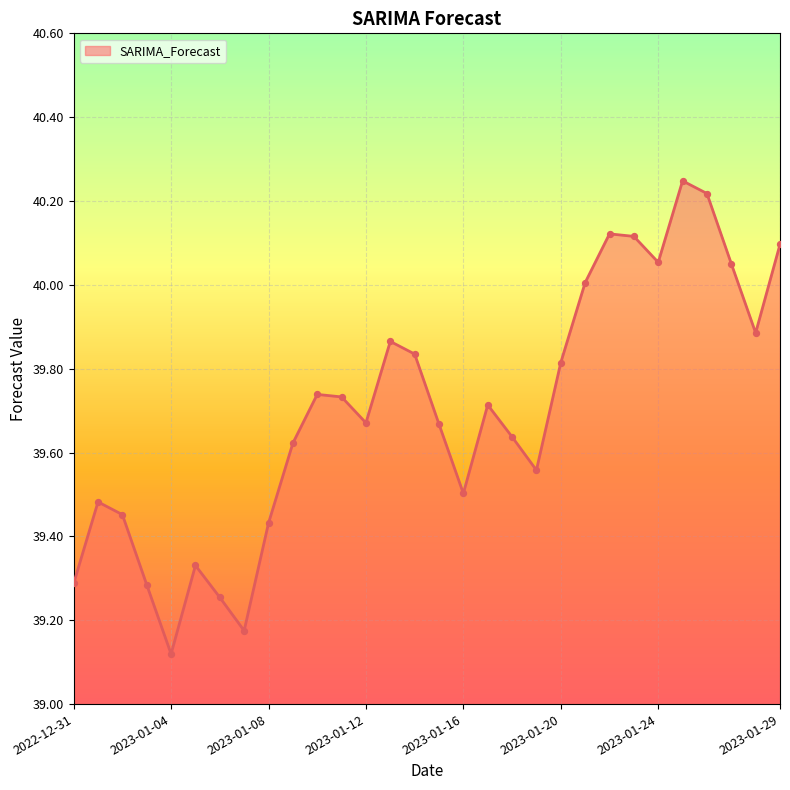

What is the difference between the maximum and minimum values?

1.1